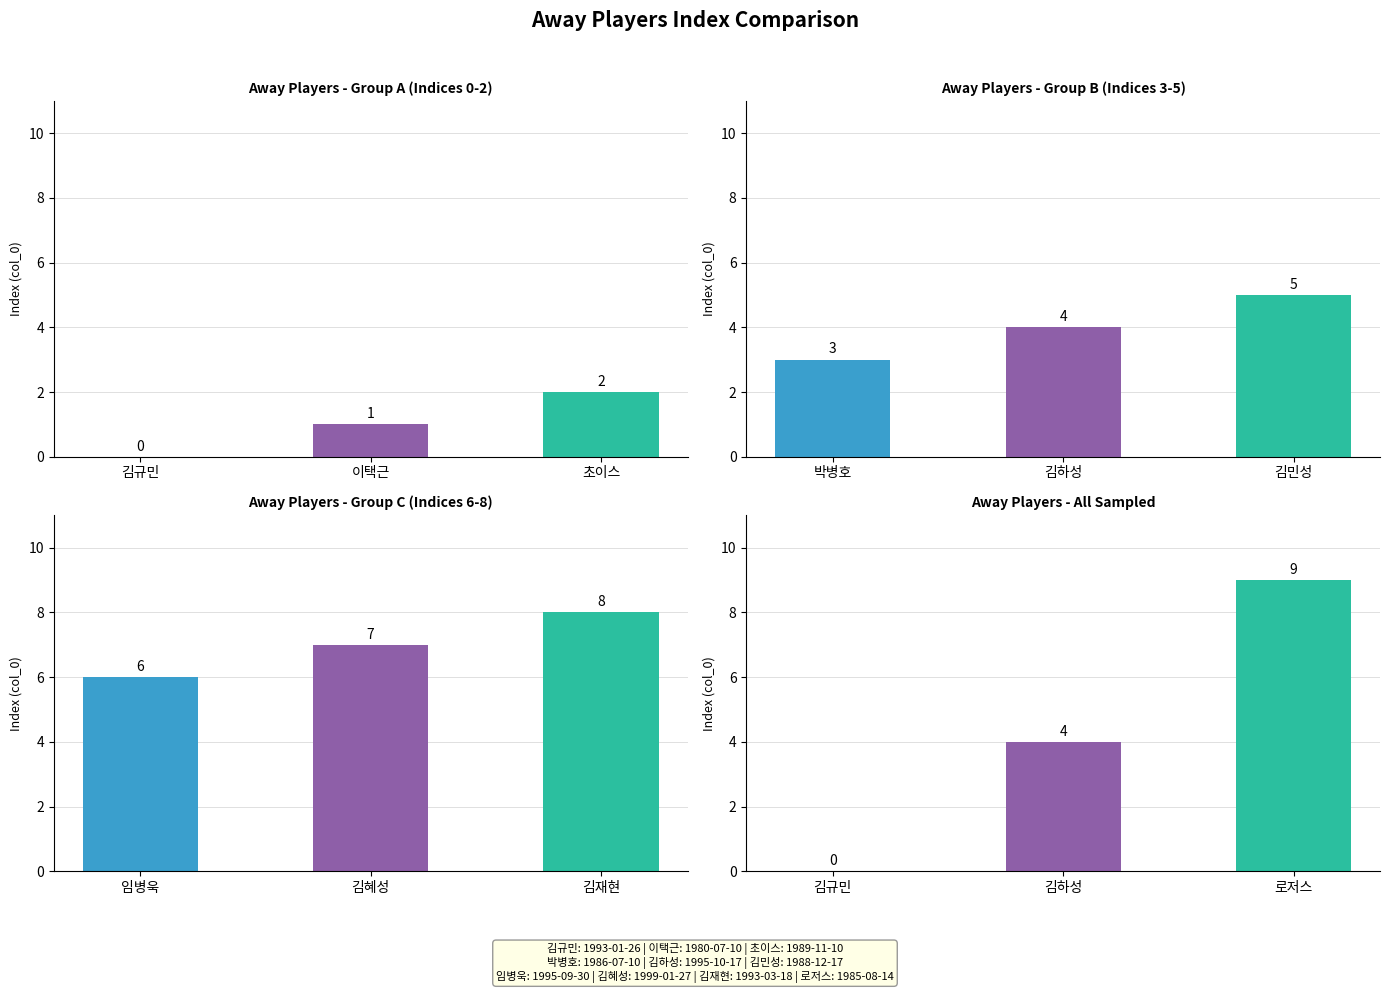

True or false: the data shows 3 at 박병호.

True